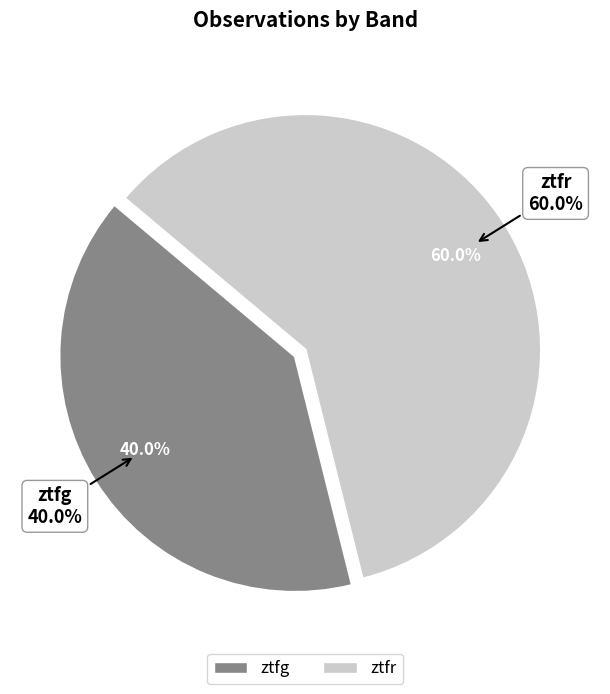

Count the number of slices in the pie.

2